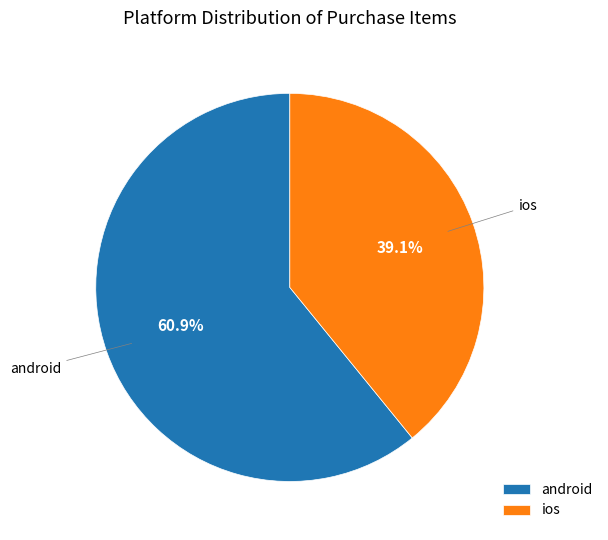

To the nearest percent, what is the difference between the ios and android slice percentages?

22%